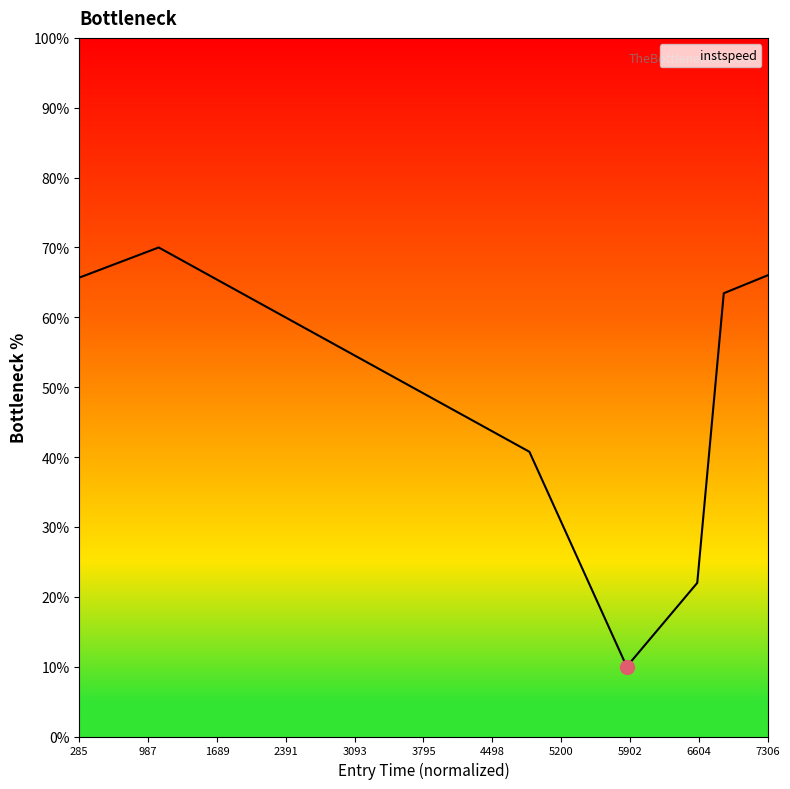

Does the chart display data point markers on the line(s)?

No